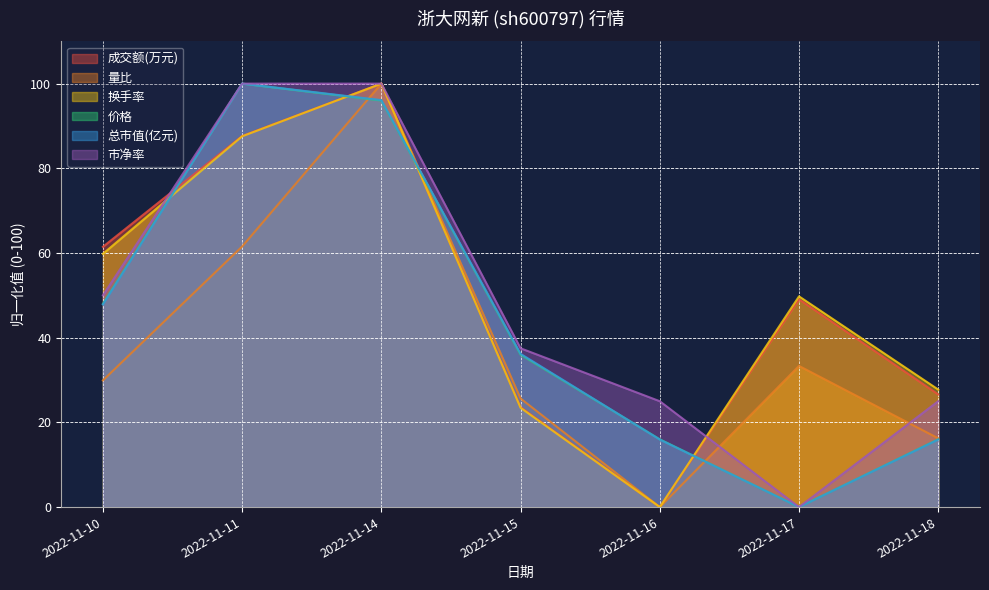

What is the value of the 成交额(万元) point at the 2nd from the left?

87.6